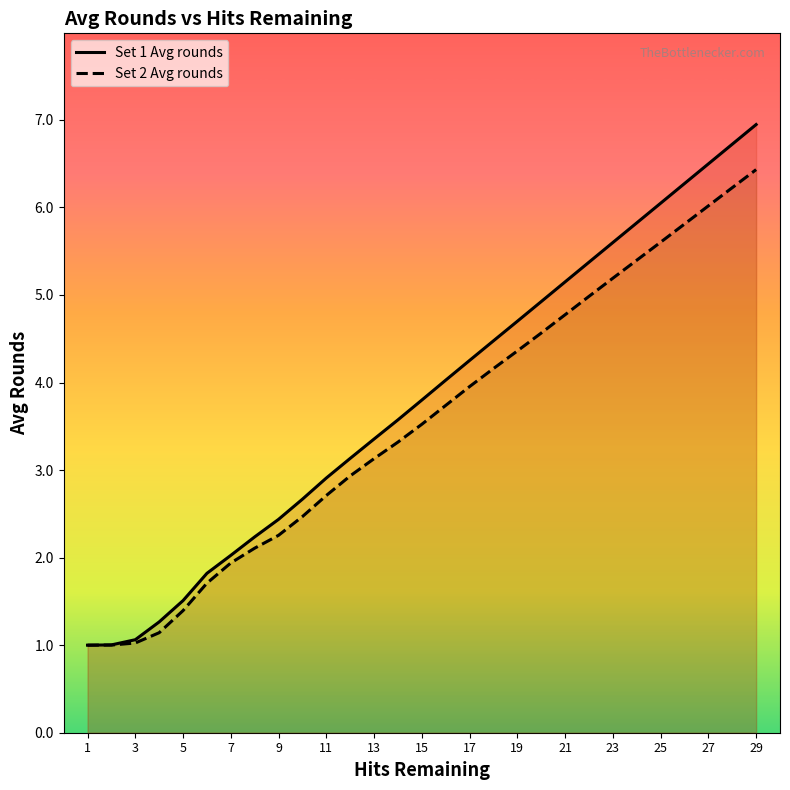

What is the total value across all series at 19?

9.1